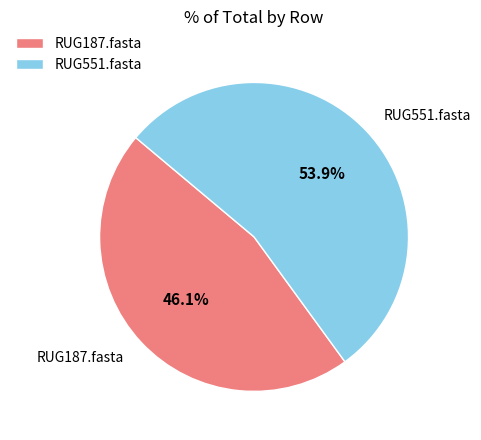

How many segments does this pie chart have?

2